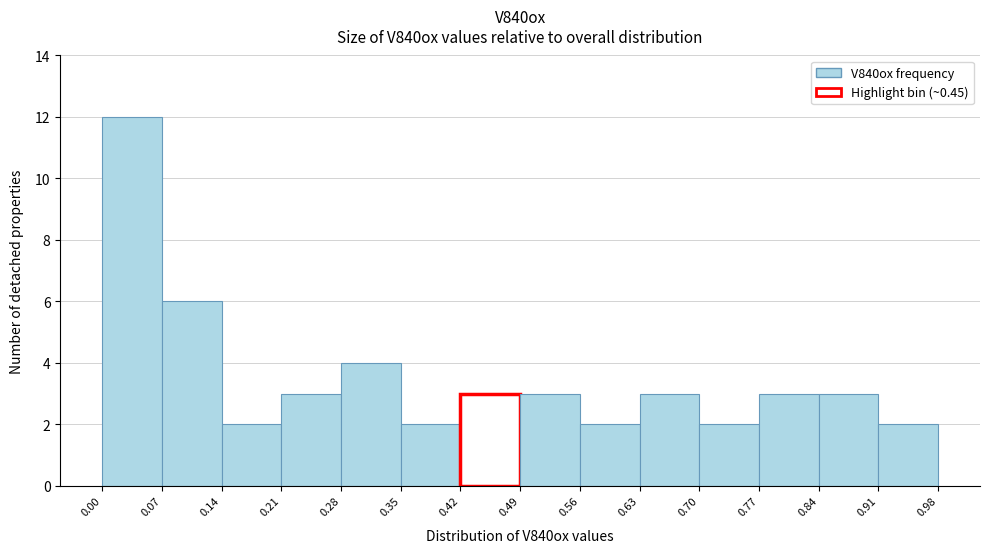

Over which range of the x-axis is the bar tallest?

0.00 to 0.07